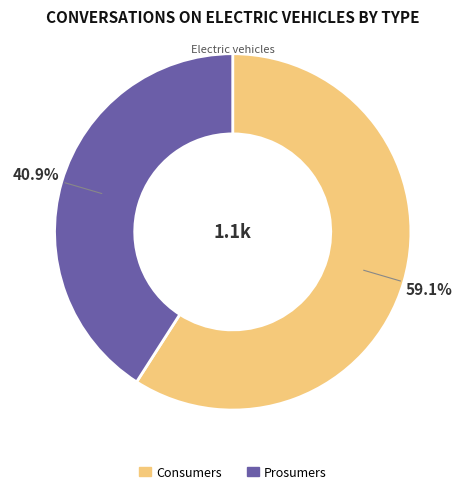

Which category has the smallest portion of the pie?

Prosumers